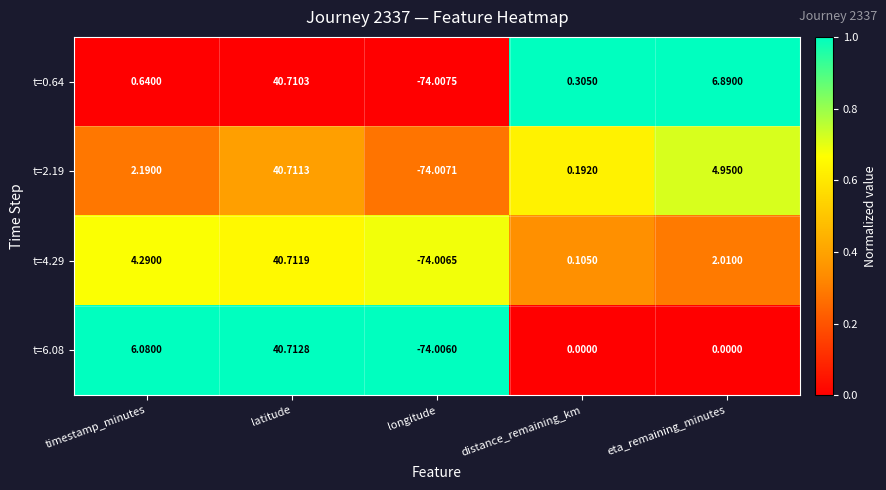

Where is t=2.19 nearest to the value -16?

distance_remaining_km